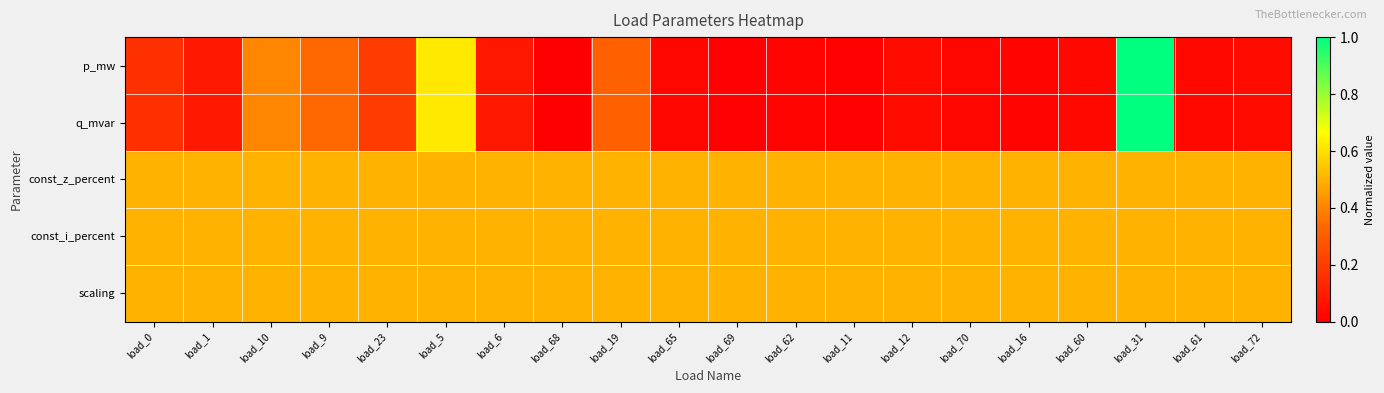

Reading right to left, list all the values displayed in this chart.

p_mw: load_72=0.0	load_61=0.0	load_31=1.0	load_60=0.0	load_16=0.0	load_70=0.0	load_12=0.0	load_11=0.0	load_62=0.0	load_69=0.0	load_65=0.0	load_19=0.3	load_68=0.0	load_6=0.1	load_5=0.6	load_23=0.2	load_9=0.3	load_10=0.4	load_1=0.1	load_0=0.2
q_mvar: load_72=0.0	load_61=0.0	load_31=1.0	load_60=0.0	load_16=0.0	load_70=0.0	load_12=0.0	load_11=0.0	load_62=0.0	load_69=0.0	load_65=0.0	load_19=0.3	load_68=0.0	load_6=0.1	load_5=0.6	load_23=0.2	load_9=0.3	load_10=0.4	load_1=0.1	load_0=0.2
const_z_percent: load_72=0.5	load_61=0.5	load_31=0.5	load_60=0.5	load_16=0.5	load_70=0.5	load_12=0.5	load_11=0.5	load_62=0.5	load_69=0.5	load_65=0.5	load_19=0.5	load_68=0.5	load_6=0.5	load_5=0.5	load_23=0.5	load_9=0.5	load_10=0.5	load_1=0.5	load_0=0.5
const_i_percent: load_72=0.5	load_61=0.5	load_31=0.5	load_60=0.5	load_16=0.5	load_70=0.5	load_12=0.5	load_11=0.5	load_62=0.5	load_69=0.5	load_65=0.5	load_19=0.5	load_68=0.5	load_6=0.5	load_5=0.5	load_23=0.5	load_9=0.5	load_10=0.5	load_1=0.5	load_0=0.5
scaling: load_72=0.5	load_61=0.5	load_31=0.5	load_60=0.5	load_16=0.5	load_70=0.5	load_12=0.5	load_11=0.5	load_62=0.5	load_69=0.5	load_65=0.5	load_19=0.5	load_68=0.5	load_6=0.5	load_5=0.5	load_23=0.5	load_9=0.5	load_10=0.5	load_1=0.5	load_0=0.5